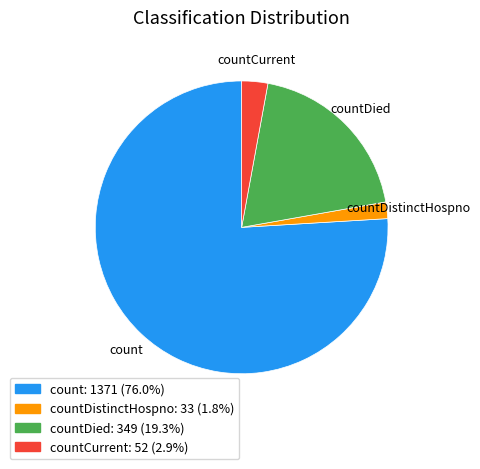

Is count: 1371 (76.0%) the majority of the pie?

Yes